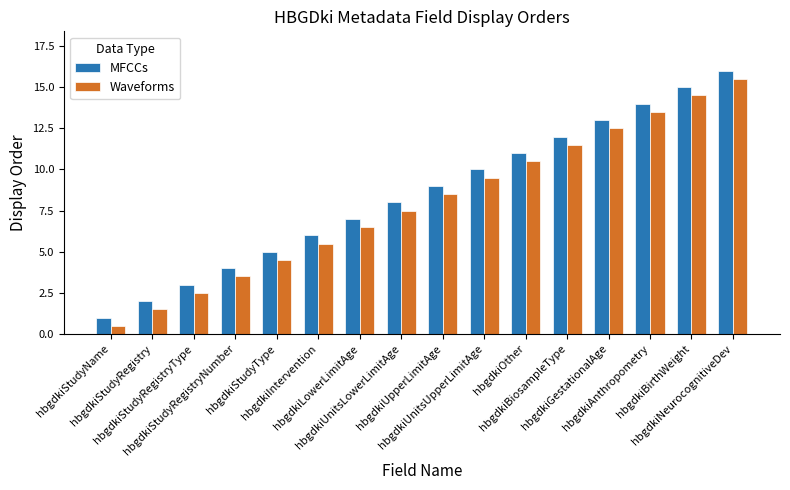

Which category has the highest value in the Waveforms series?

hbgdkiNeurocognitiveDev